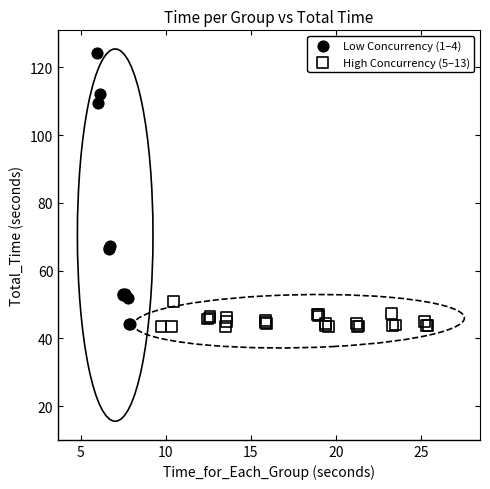

Which series contains the highest Y value?

Low Concurrency (1–4)